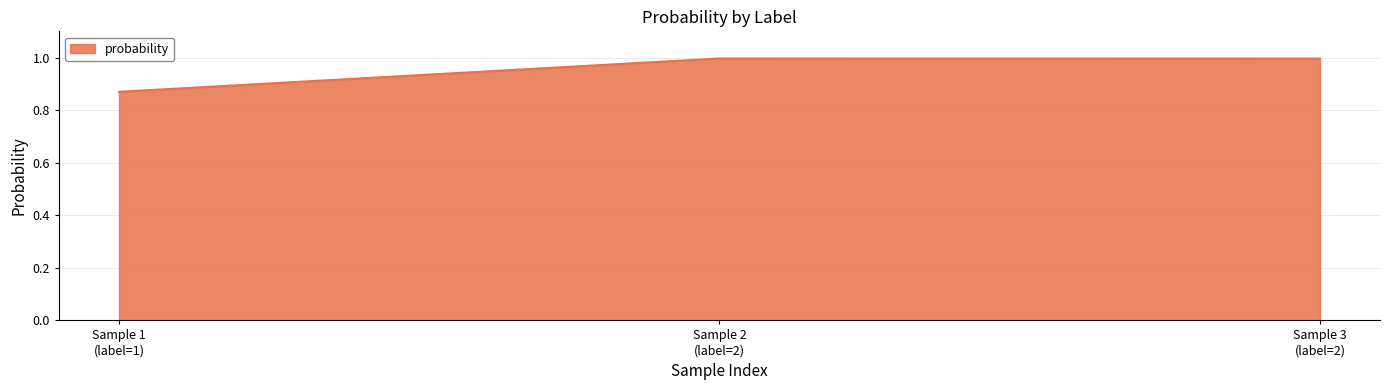

What is the sum of all values?

2.9